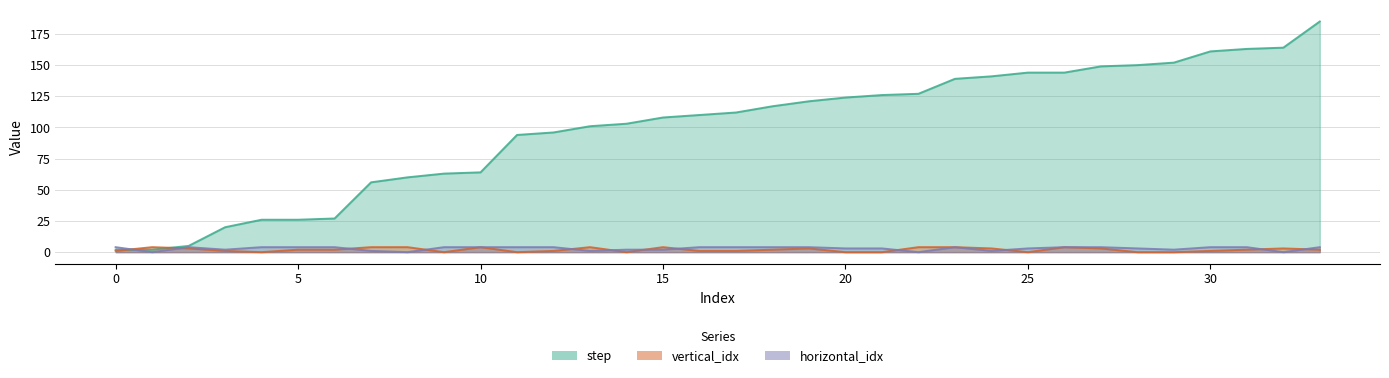

True or false: step has a value of 72 at 14.

False